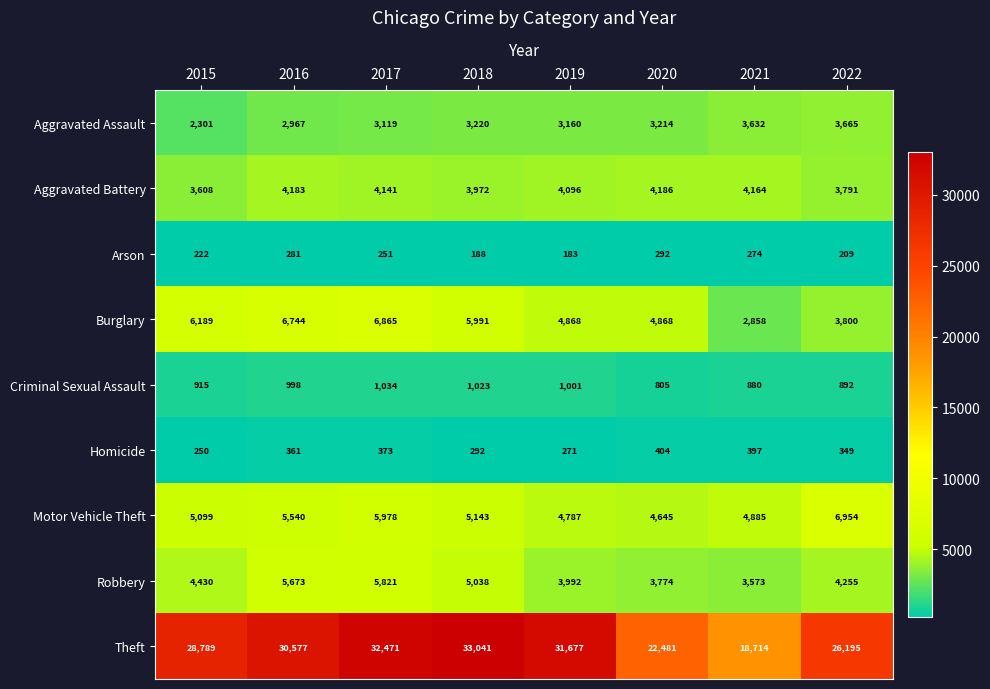

What is the total value across all series at 2016?

57324